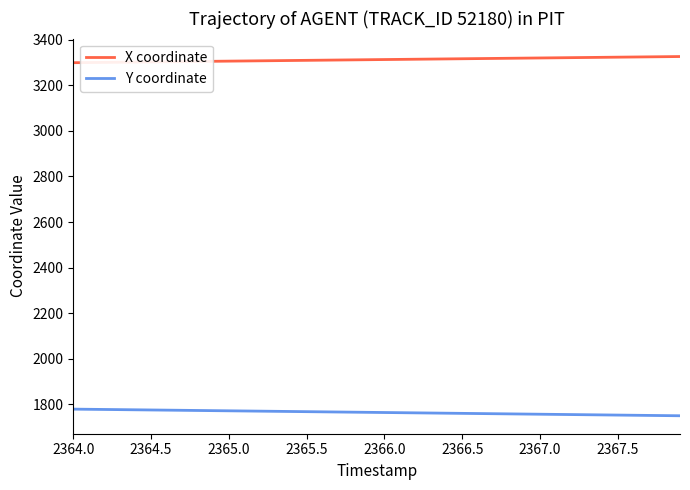

True or false: X coordinate and Y coordinate intersect in this chart.

False